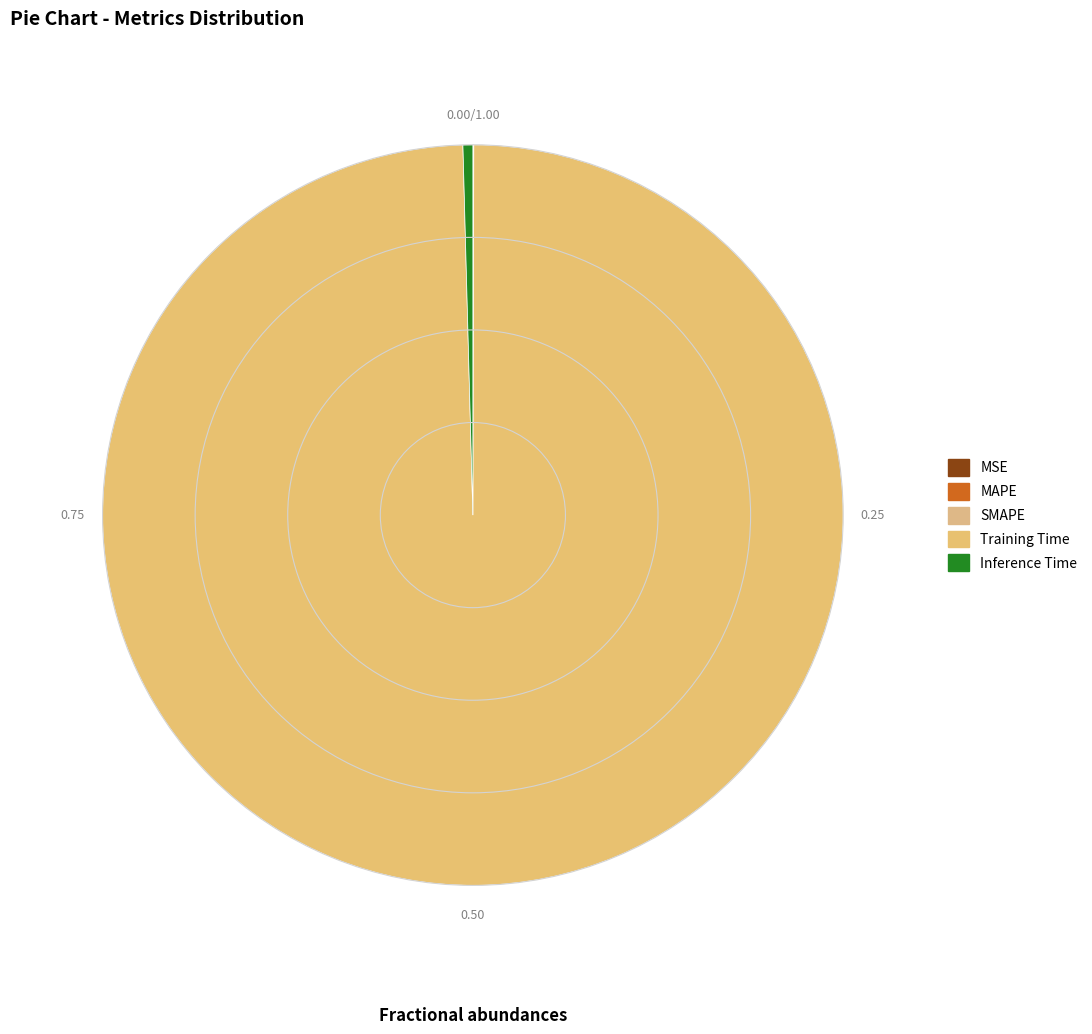

What is the total percentage of MAPE and Inference Time?

0.4%